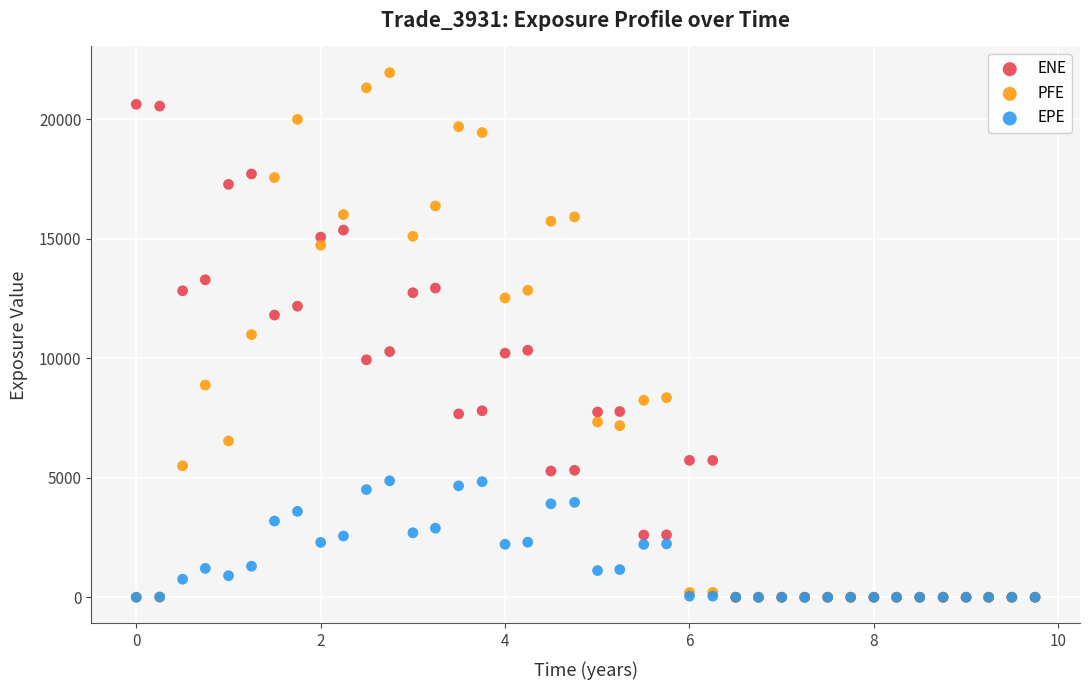

What are all the series names shown in the legend?

ENE, PFE, EPE